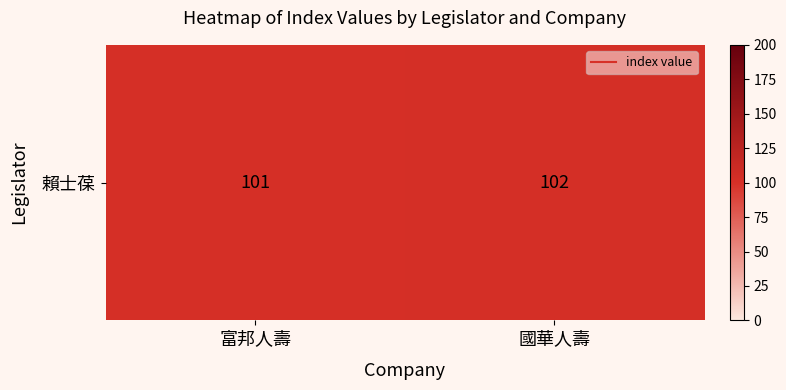

Reading left to right, transcribe all the data shown in this chart.

富邦人壽=101	國華人壽=102